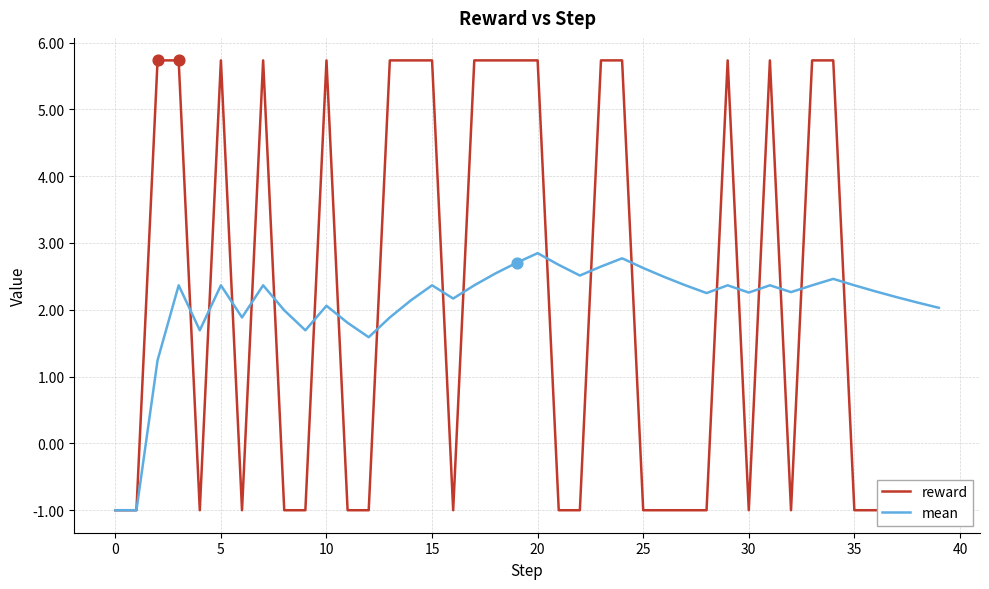

At how many categories does at least one series exceed 0?

38